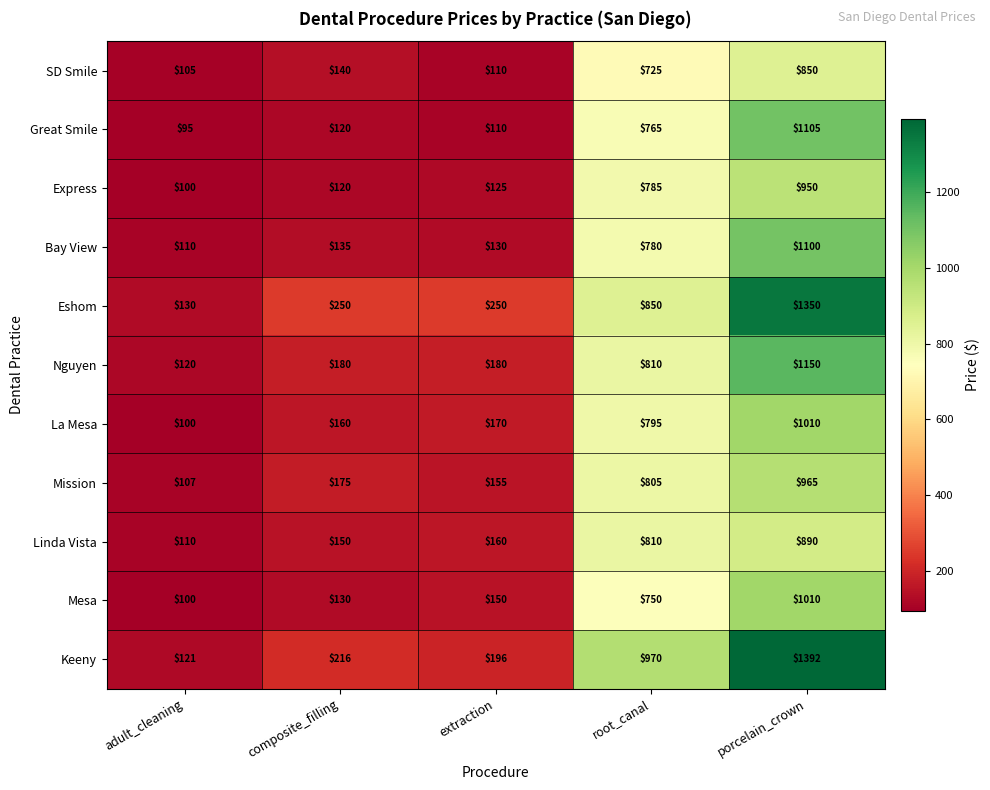

What is the average value of the Great Smile series?

439